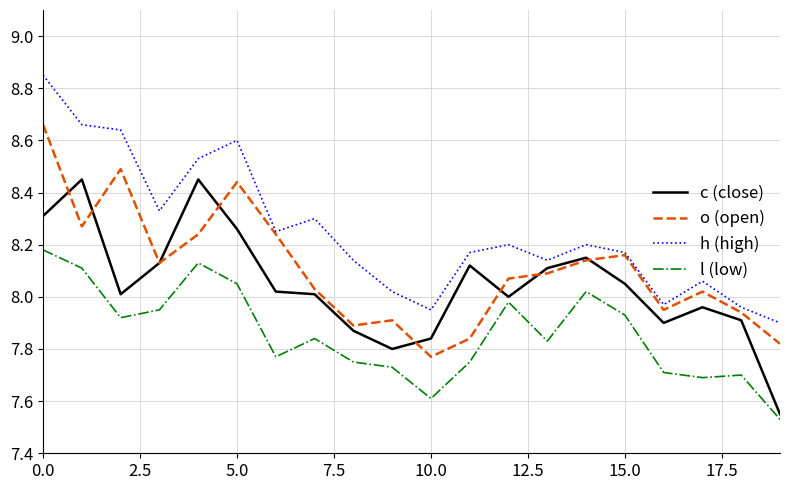

Does the chart have visible grid lines?

Yes